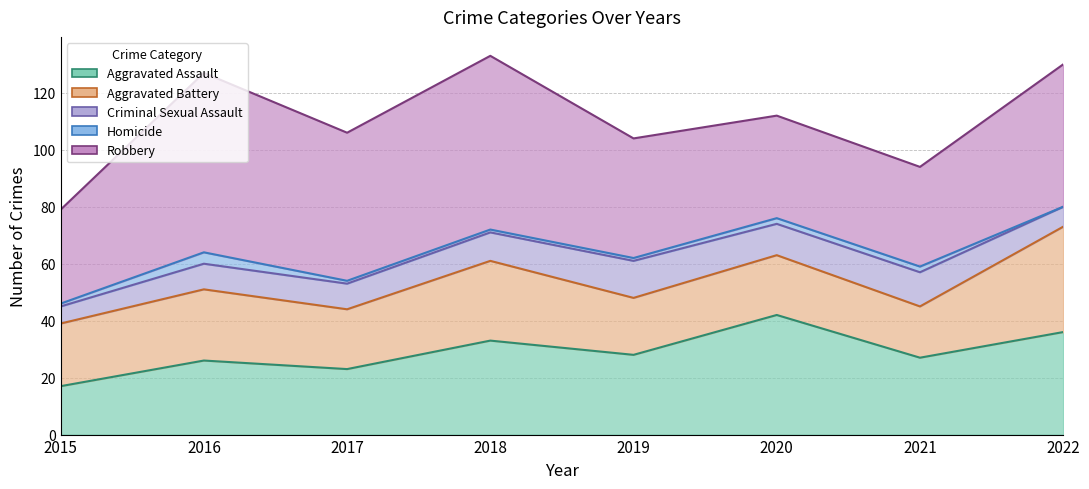

At how many categories does at least one series exceed 21?

8